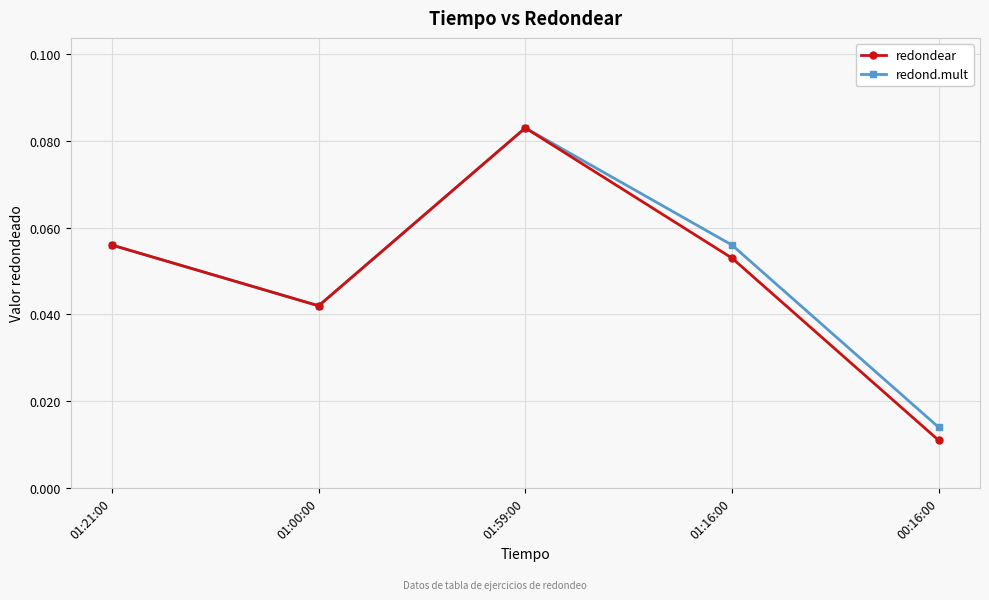

Where is the first local minimum for redondear?

01:00:00